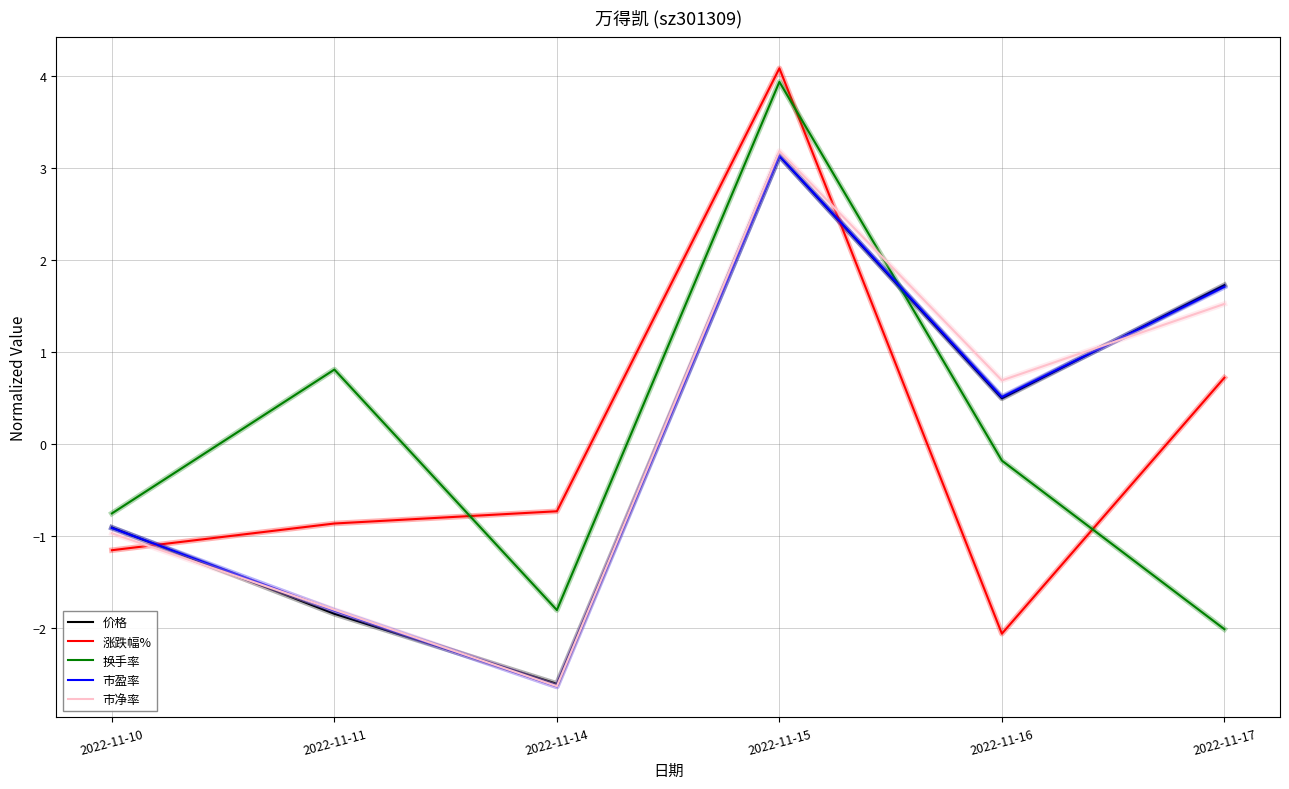

What is the difference between the maximum and second lowest values in the 市盈率 series?

4.9